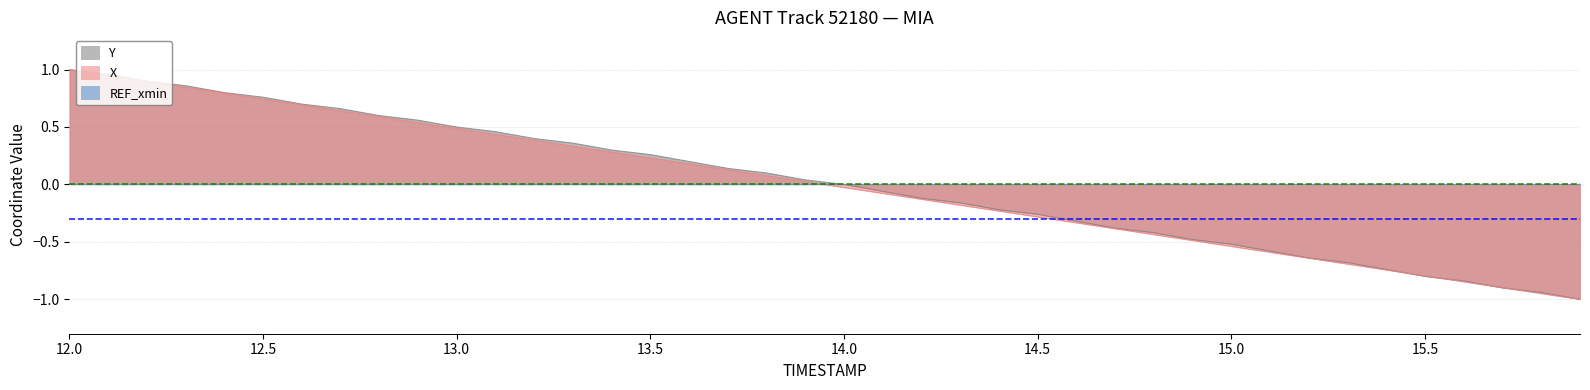

What is the minimum value for X?

-1.0